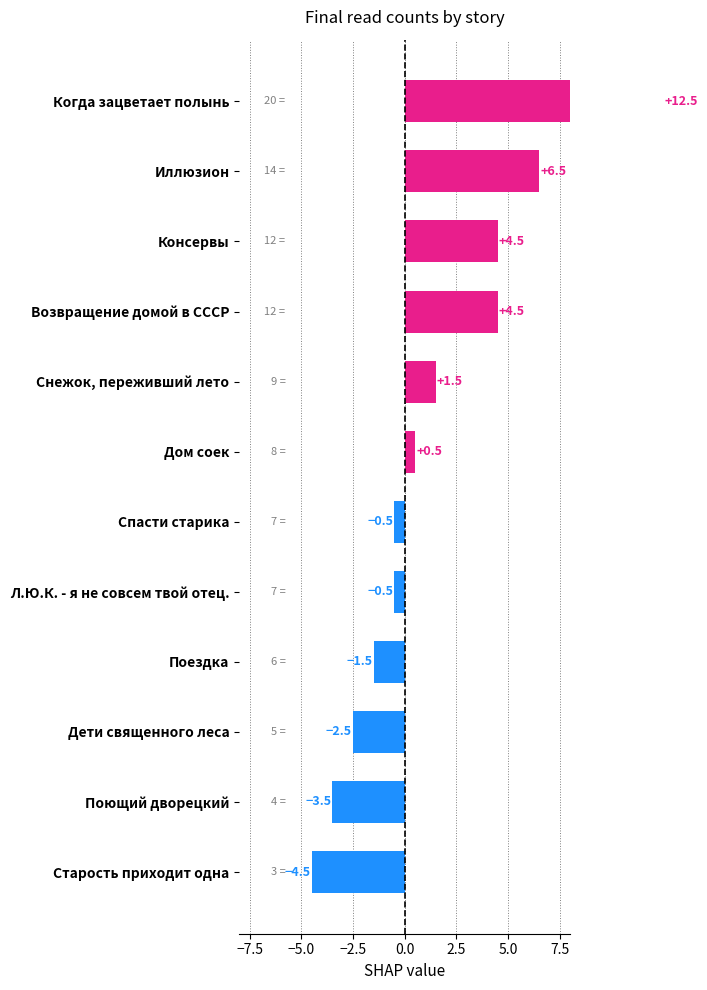

What is the difference between the maximum and minimum values?

17